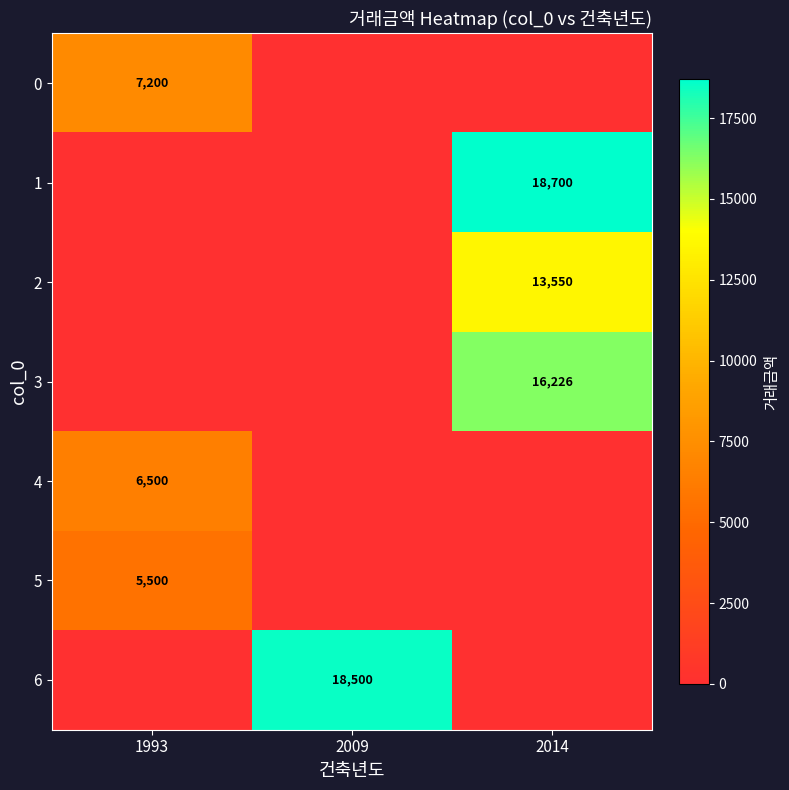

True or false: 1 has a value of 12825 at 2014.

False